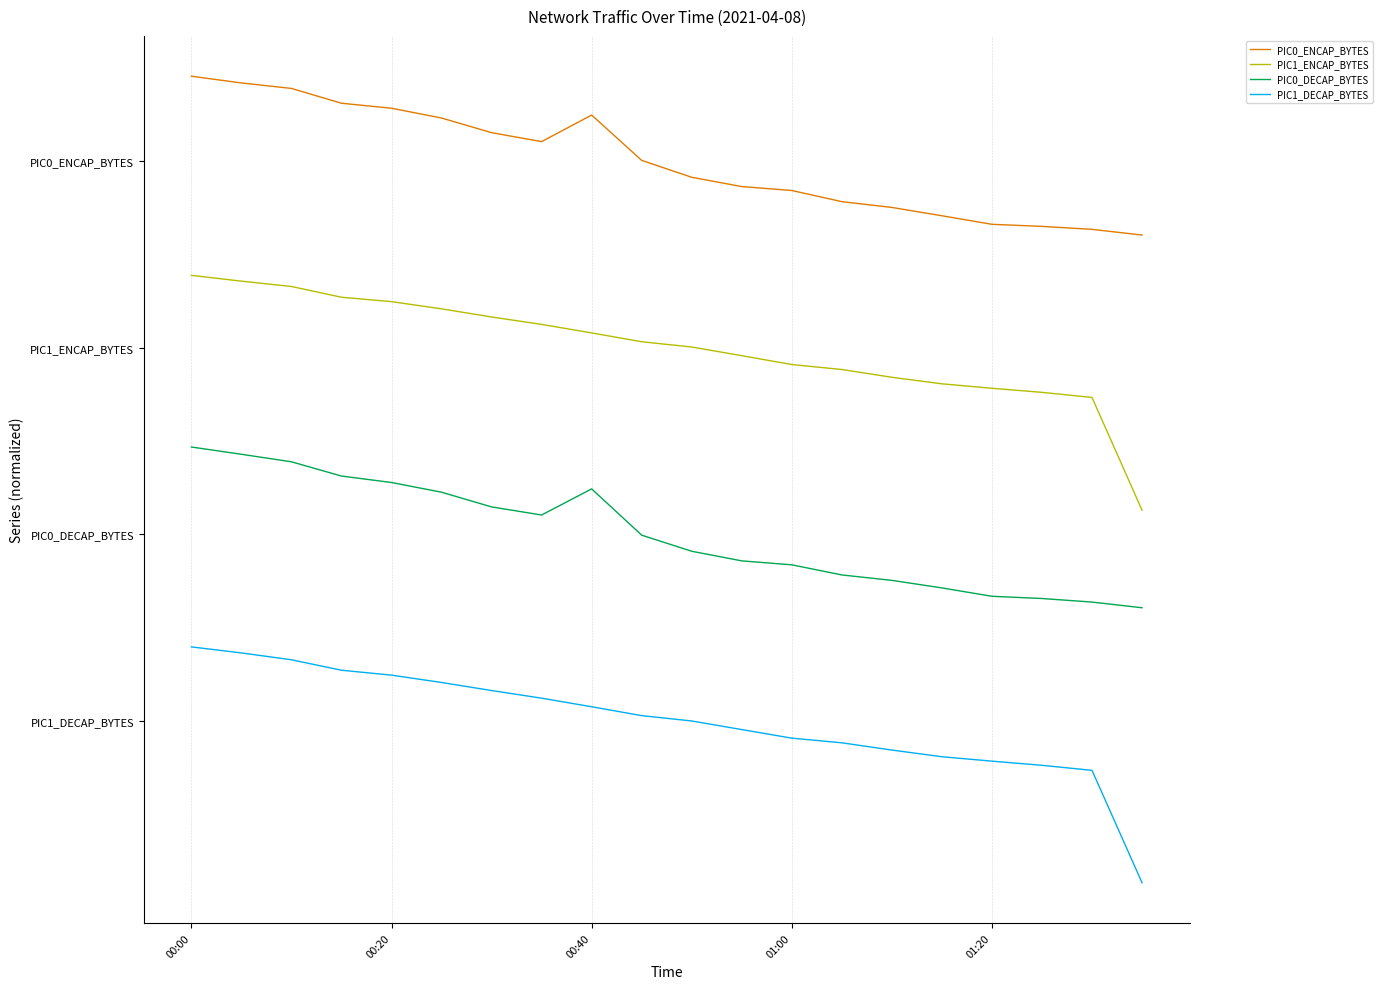

Rank the categories by PIC1_DECAP_BYTES value from highest to lowest.

00:00, 00:20, 00:40, 01:00, 01:20, 5, 6, 7, 8, 9, 10, 11, 12, 13, 14, 15, 16, 17, 18, 19